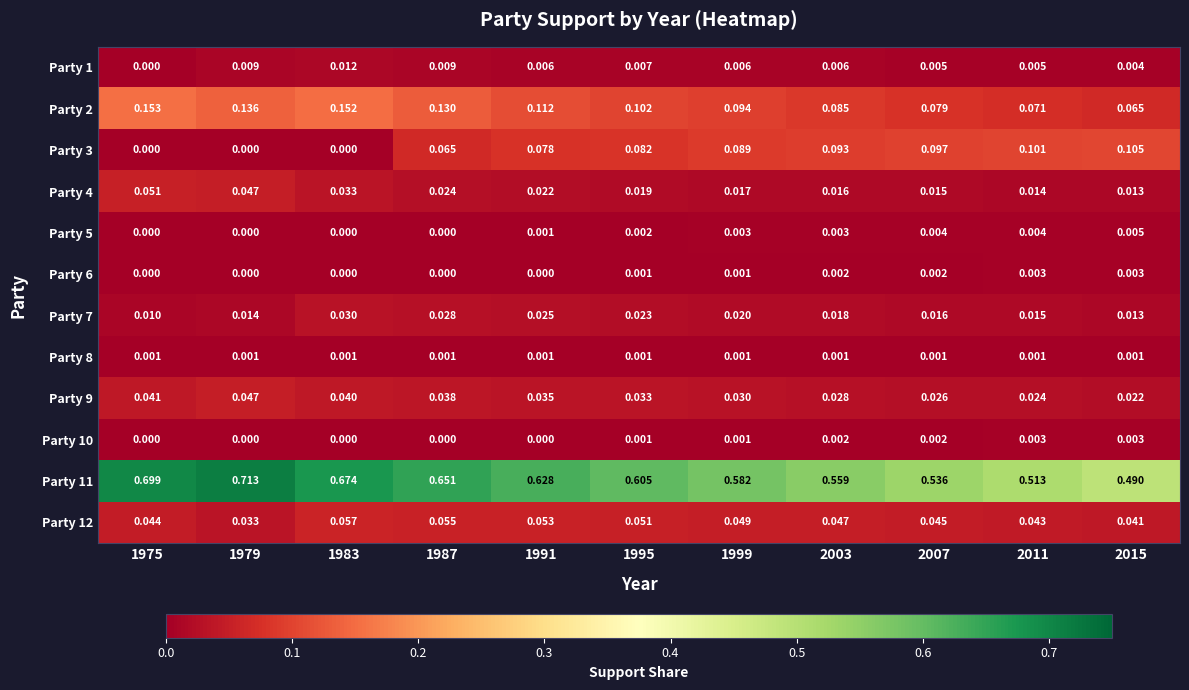

How many data points in Party 6 are above 0?

6